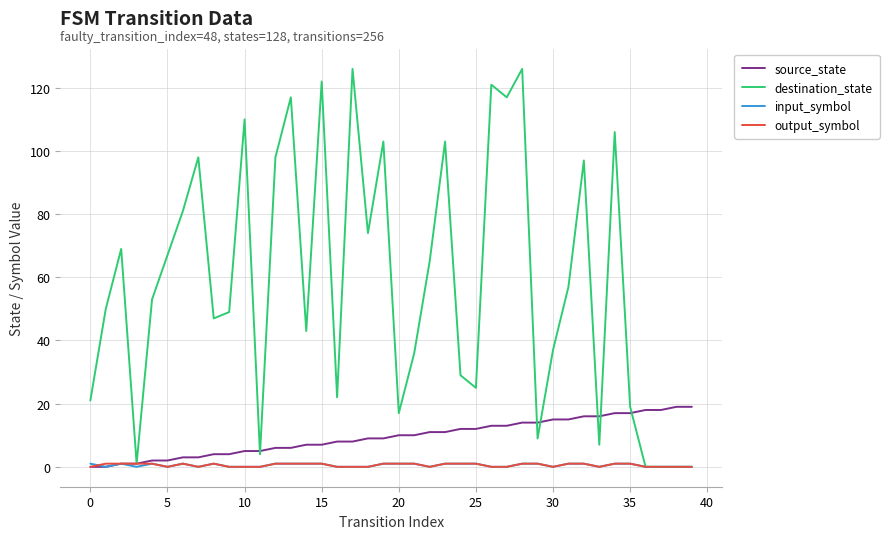

What is the greatest value displayed?

126